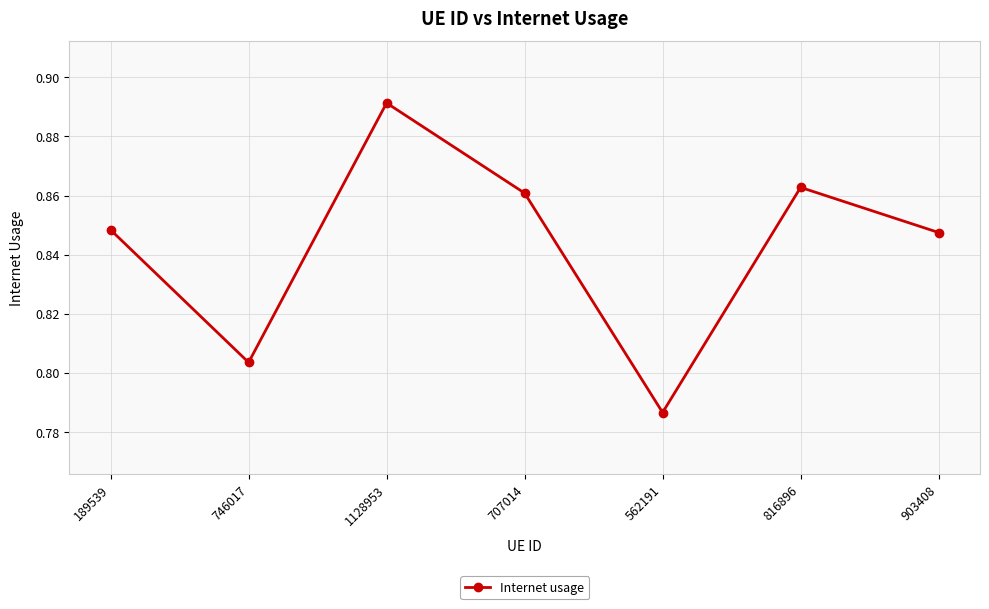

Which category has the highest value across all series?

1128953